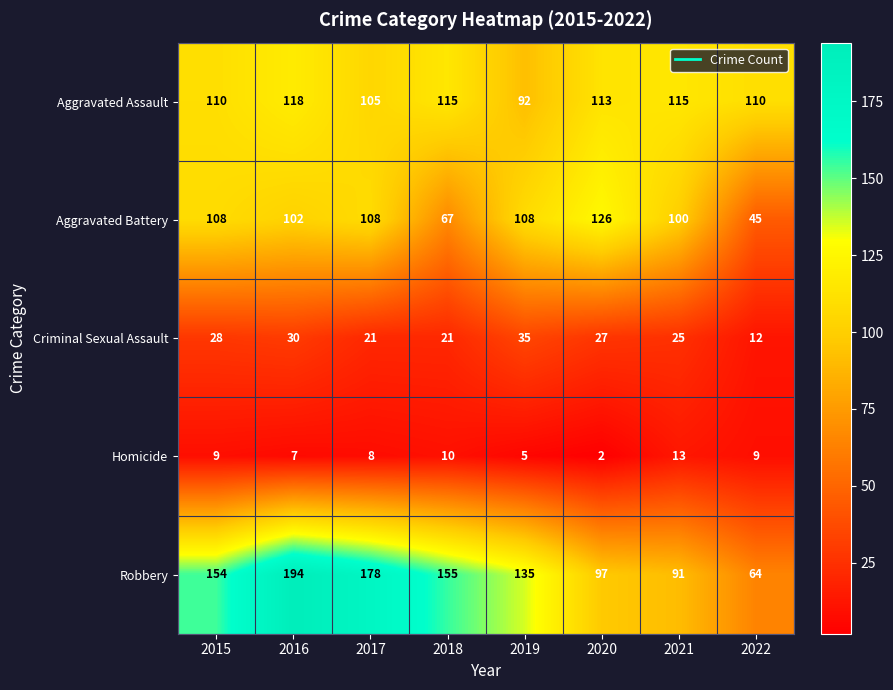

What is the difference between the Robbery values at 2017 and 2019?

43